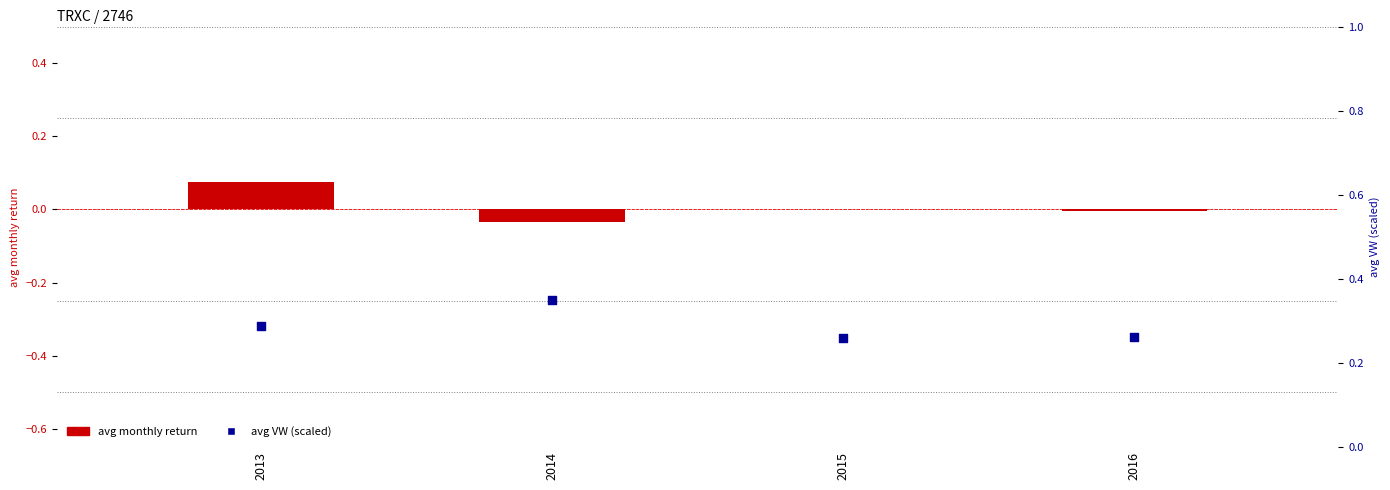

Which series has the largest total across all categories?

avg VW (scaled)